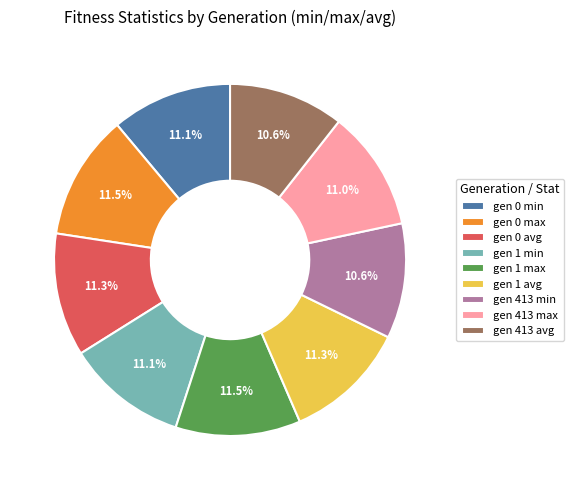

Does any single category account for the majority?

No